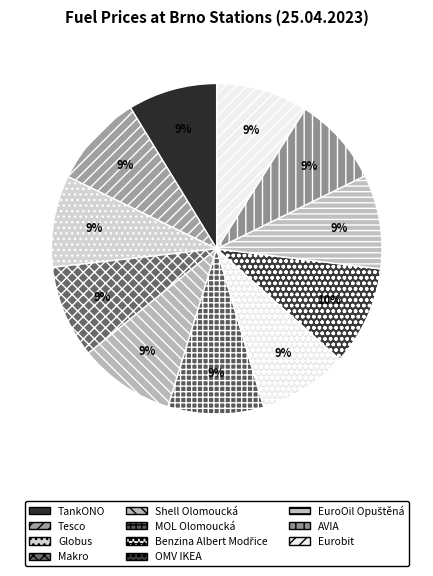

What is the smallest slice in the pie chart?

TankONO